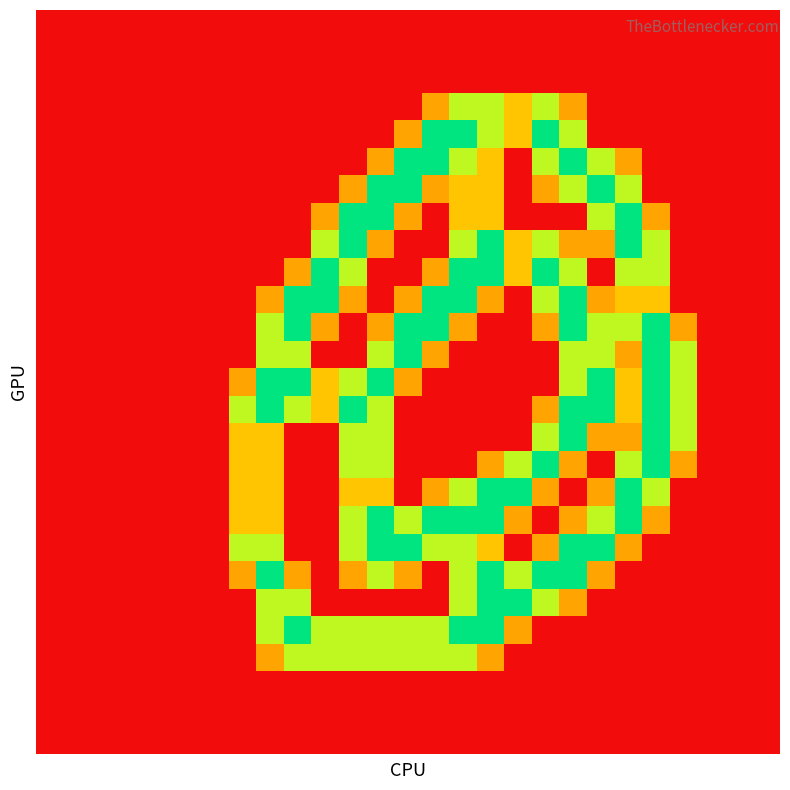

How many data points does each series have?

27